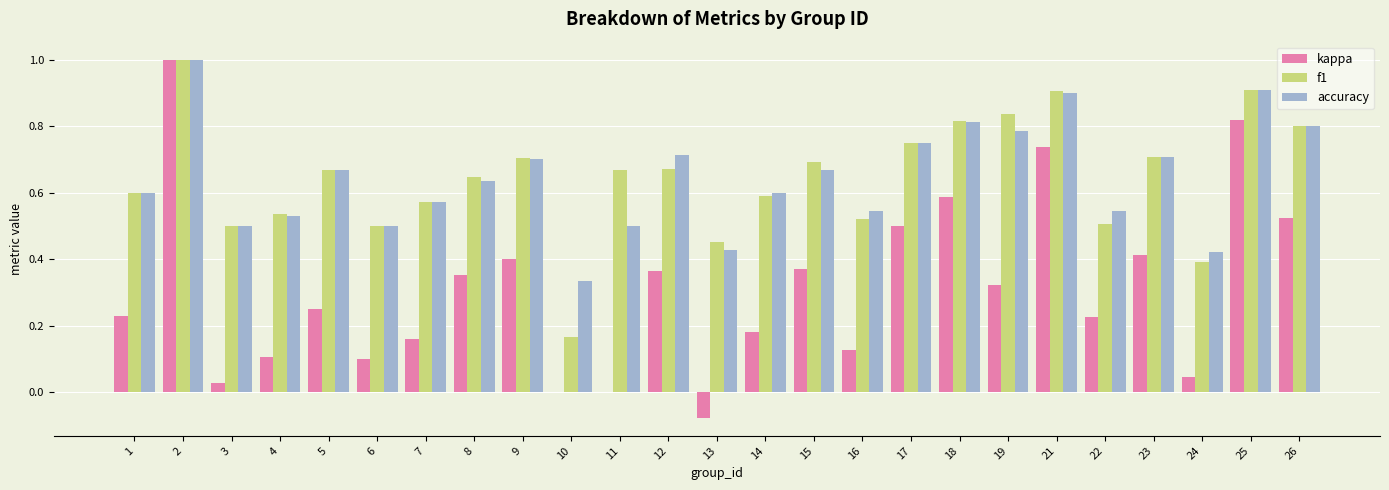

Is the value of accuracy at 16 greater than the value of kappa at 25?

No